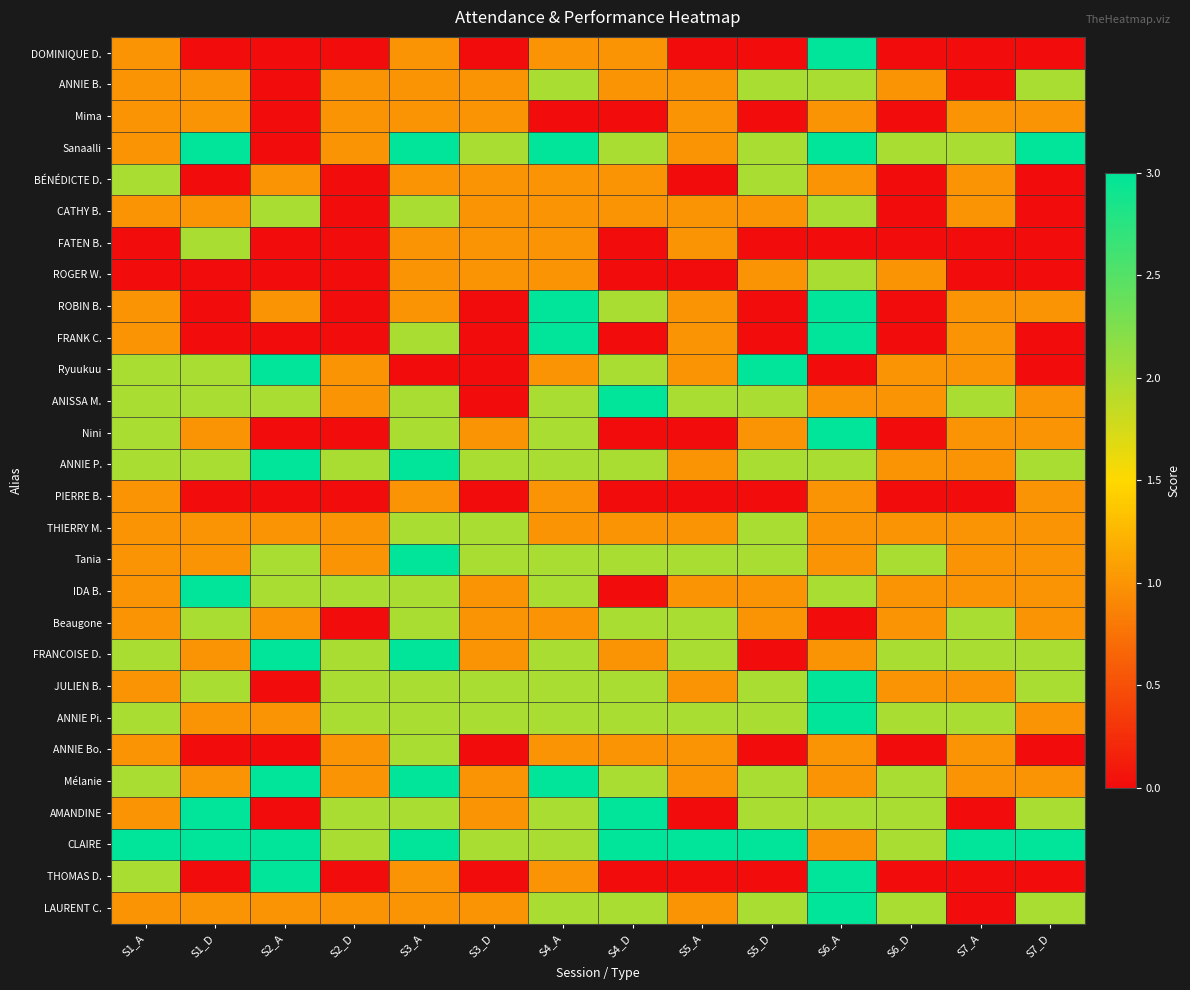

How many data points does each series have?

14